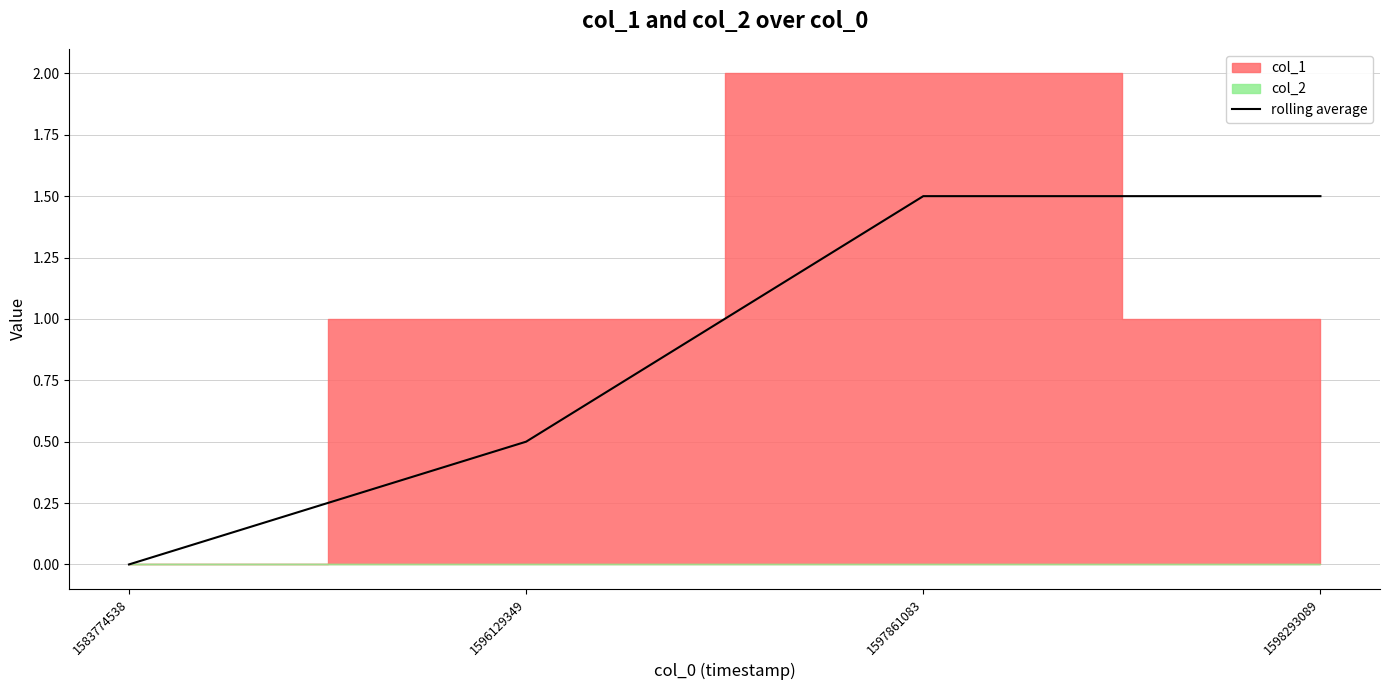

Rank the categories by value from highest to lowest.

1597861083, 1598293089, 1596129349, 1583774538